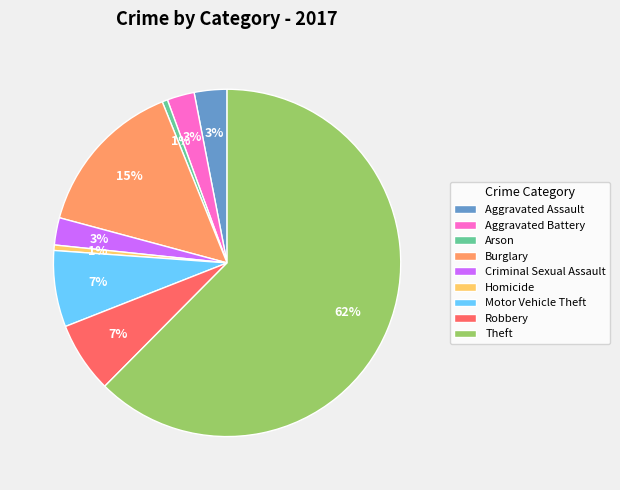

Which has a higher value, Burglary or Motor Vehicle Theft?

Burglary